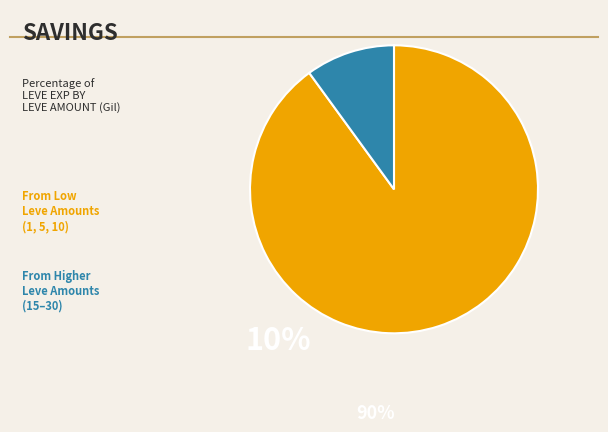

Count the number of slices in the pie.

2